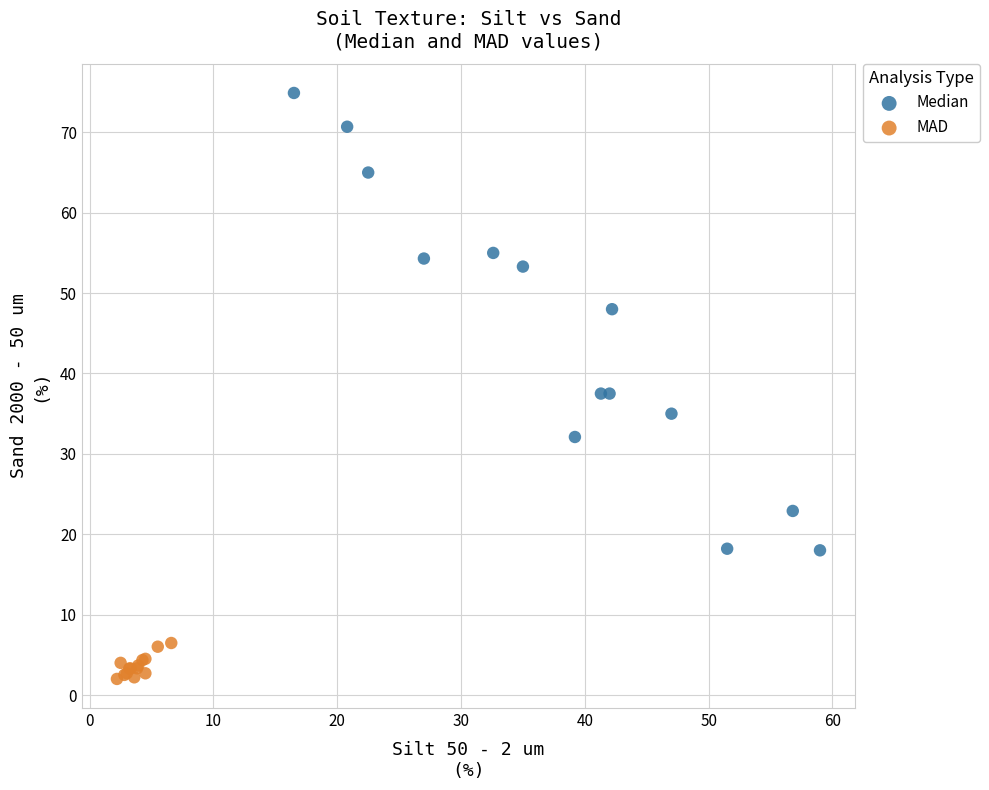

Which series contains the lowest Y value?

MAD